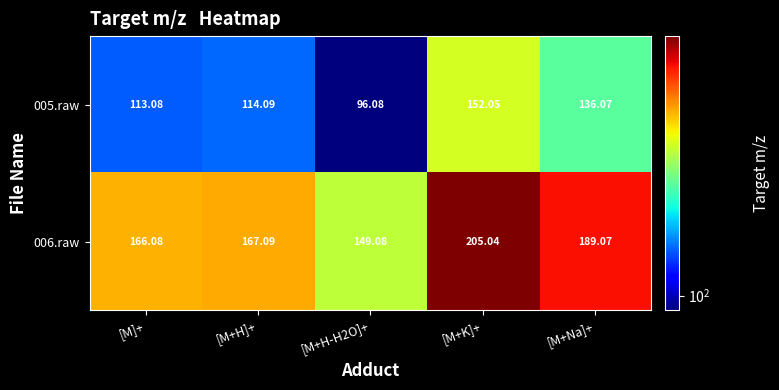

Is the value of 006.raw at [M]+ greater than the value of 005.raw at [M+Na]+?

Yes